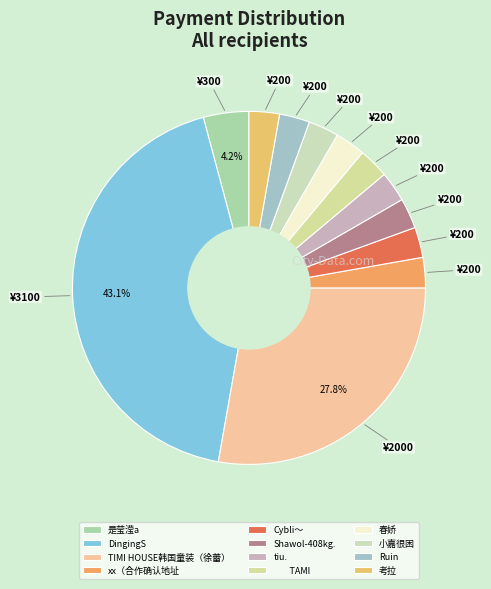

To the nearest percent, what is the difference between the largest and smallest slice percentages?

40%